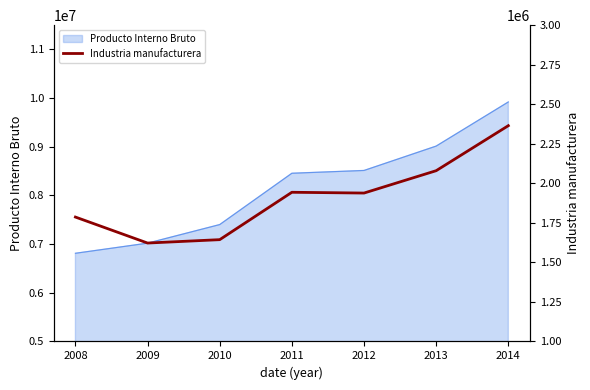

What is the difference between the second highest and second lowest values?

436116